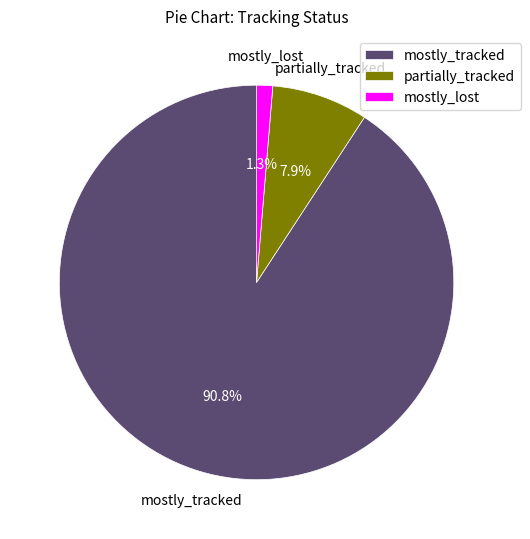

What percentage is the mostly_lost slice, to the nearest percent?

1%